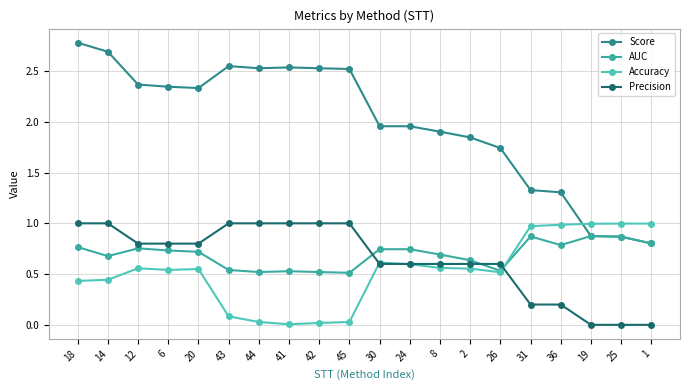

Which series has the largest range (max minus min)?

Score